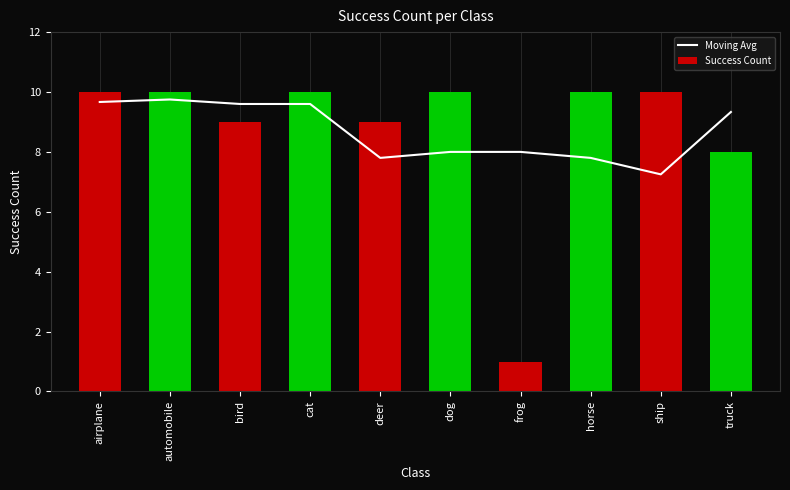

What is the label of the 1st bar from the left?

airplane